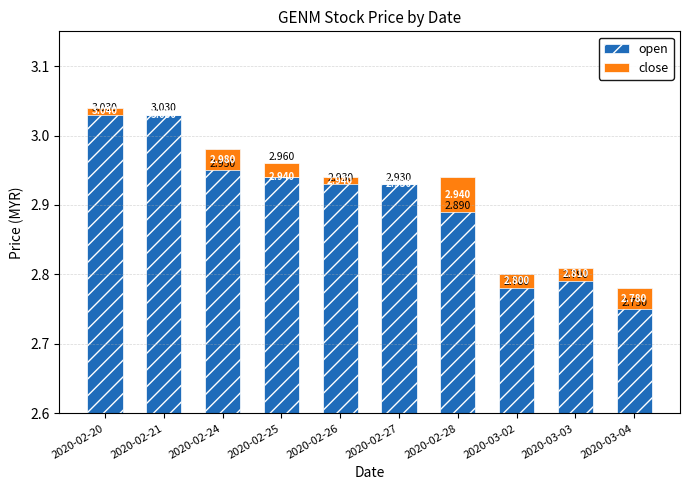

What is the label of the 9th bar from the left?

2020-03-03